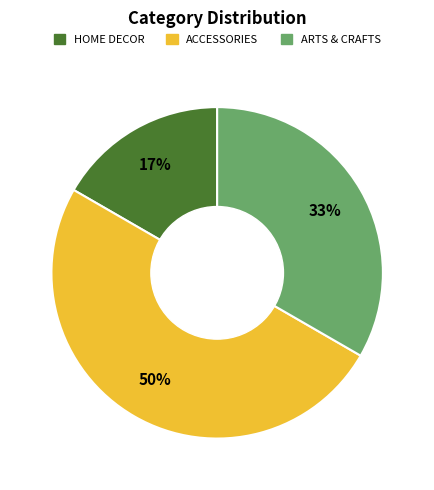

To the nearest percent, what percentage of the pie is ACCESSORIES?

50%